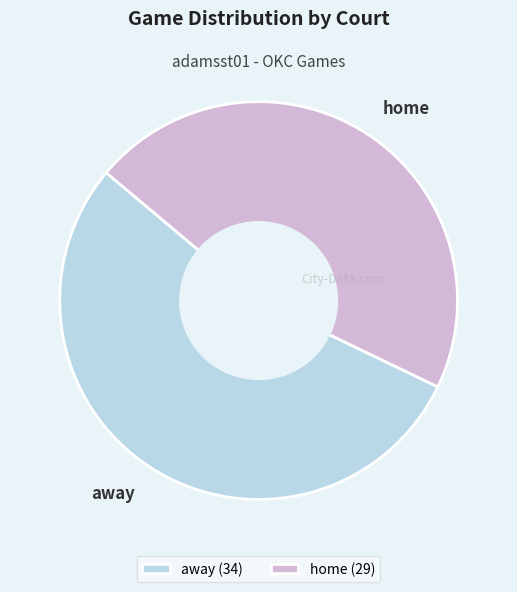

Does home represent more than half of the total?

No